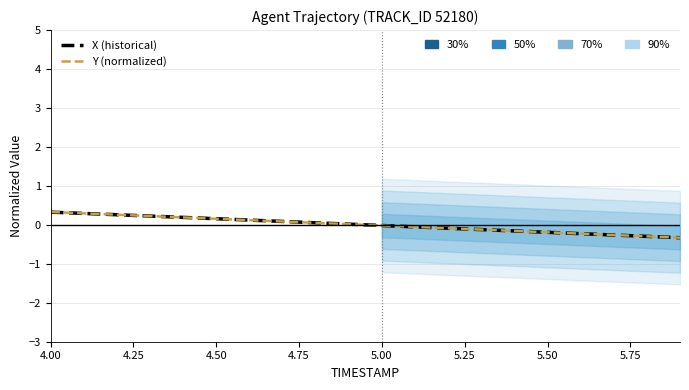

What is the difference between the second highest and second lowest values?

0.6